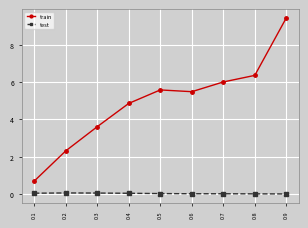

Where is train nearest to the value 5?

0.4